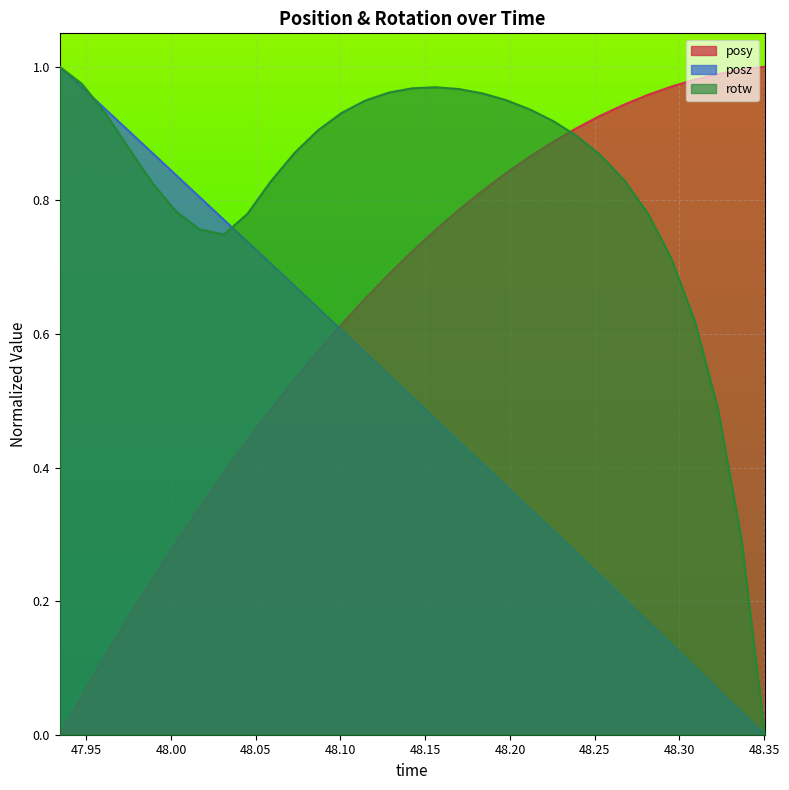

The value of posz at 48.12866 is 0.5. True or false?

True